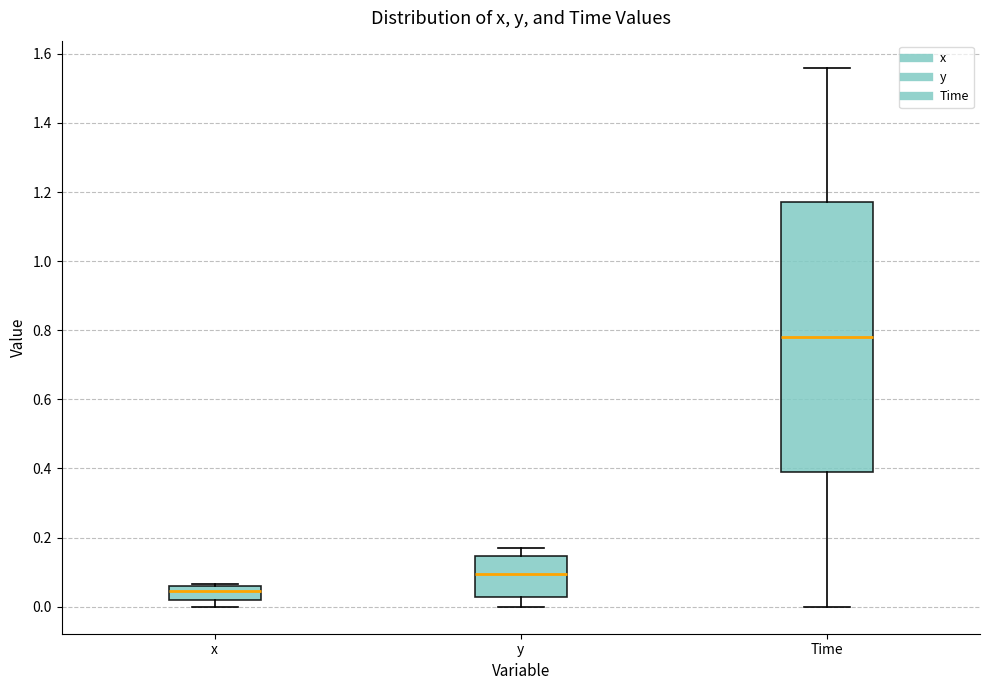

Which box is the tallest, from its lower edge to its upper edge?

Time